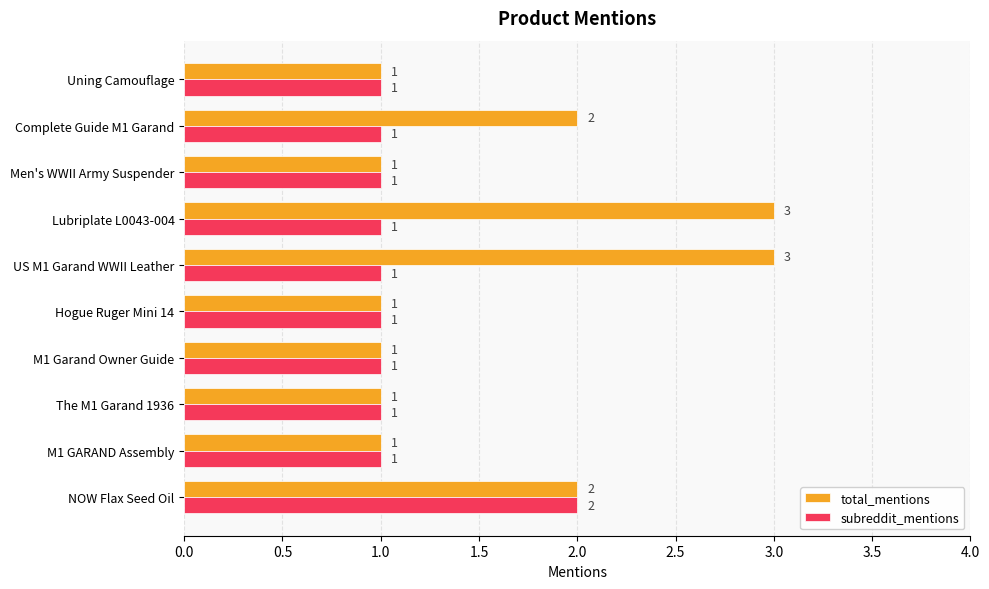

List the series in order of their peak value, highest first.

total_mentions, subreddit_mentions